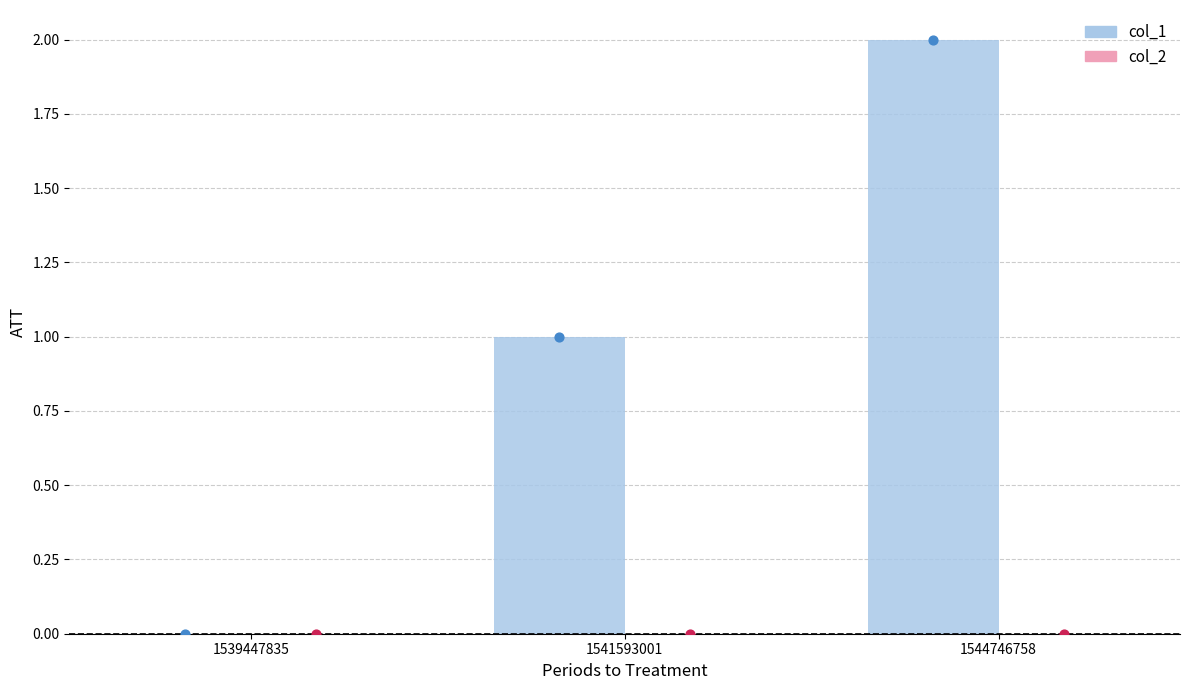

Which series has the widest spread of Y values?

col_1